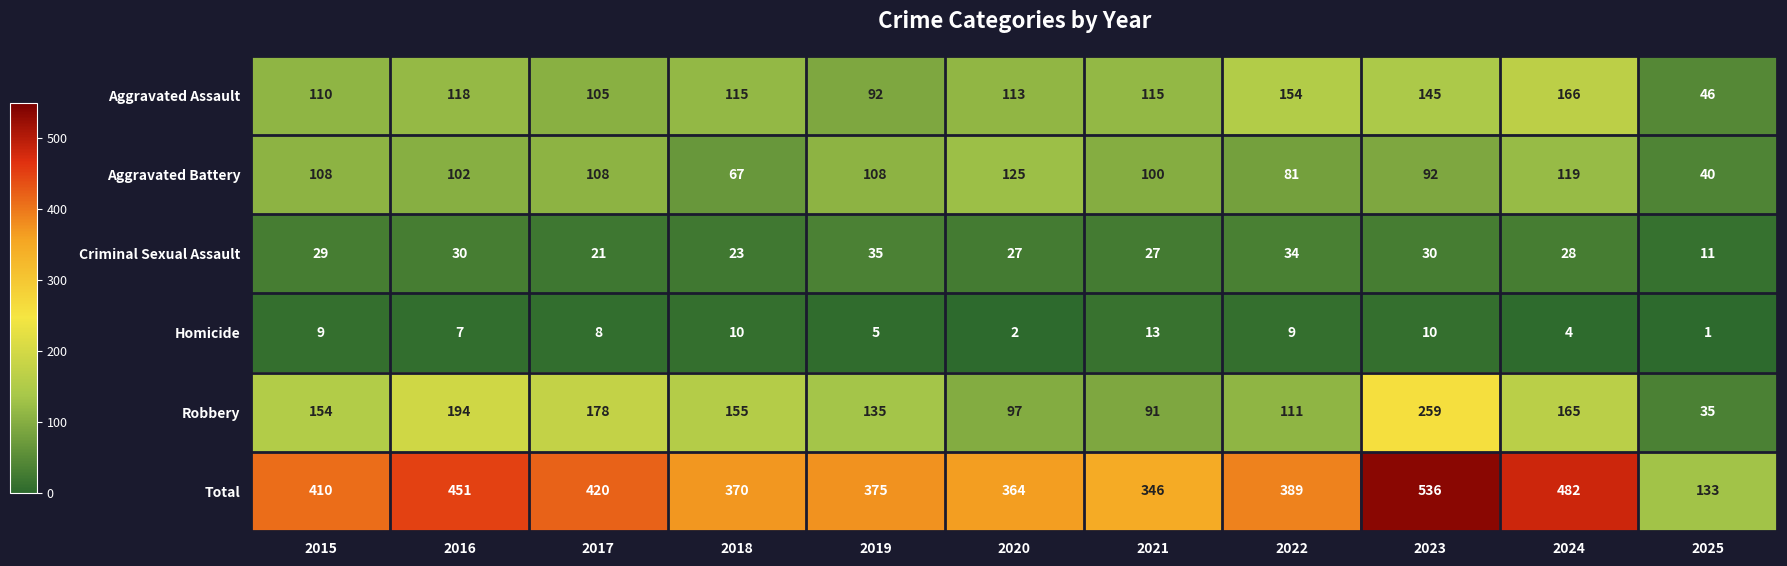

At which label is Total closest to 334?

2021